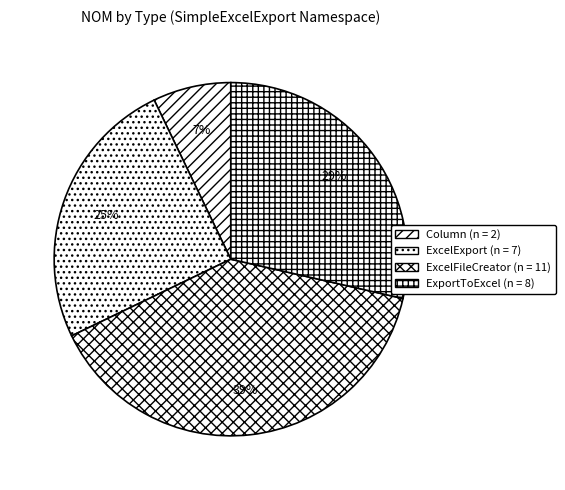

Which has a higher value, ExcelExport or ExportToExcel?

ExportToExcel